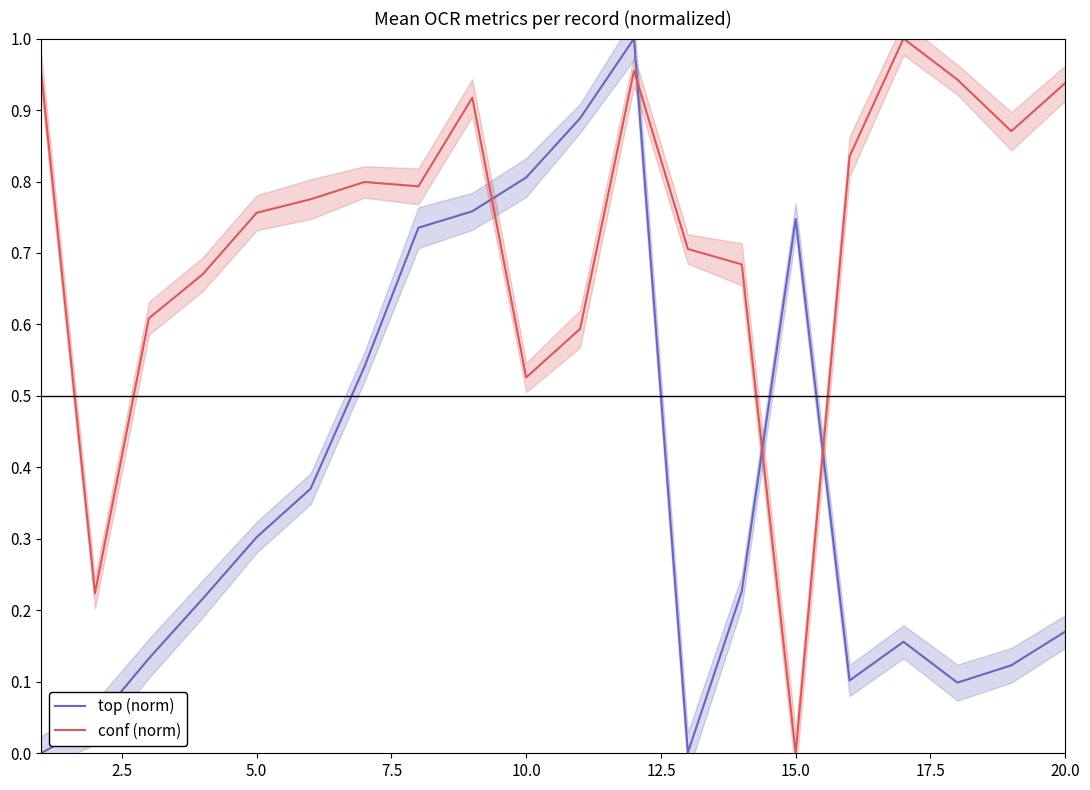

Which series ends up on top after the final intersection of top (norm) and conf (norm)?

conf (norm)